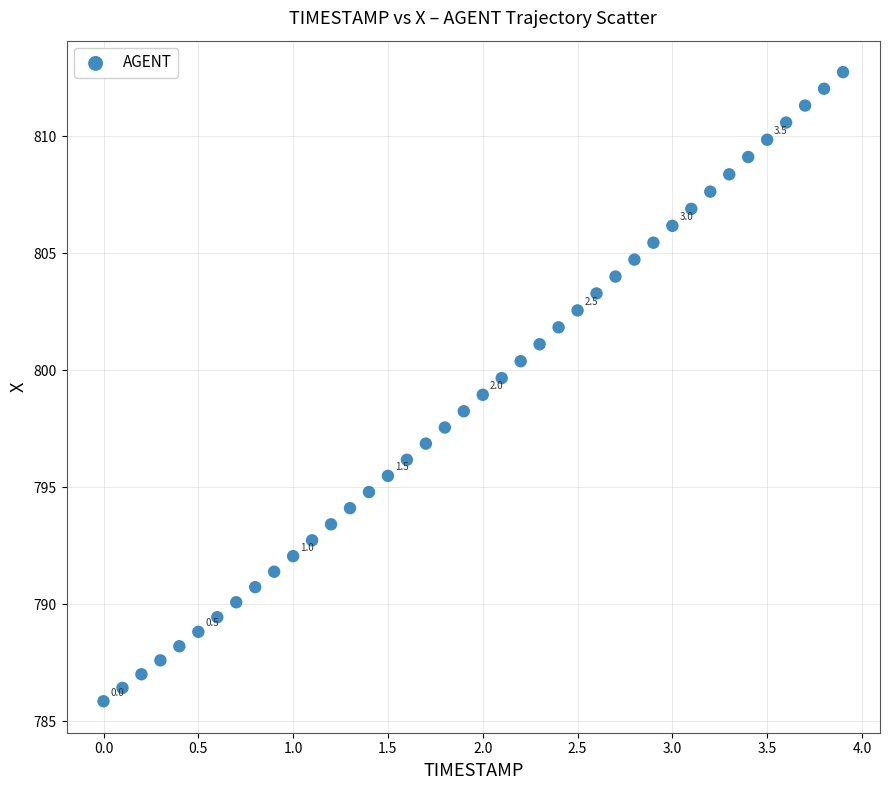

What is the range of X values (max minus min)?

3.9